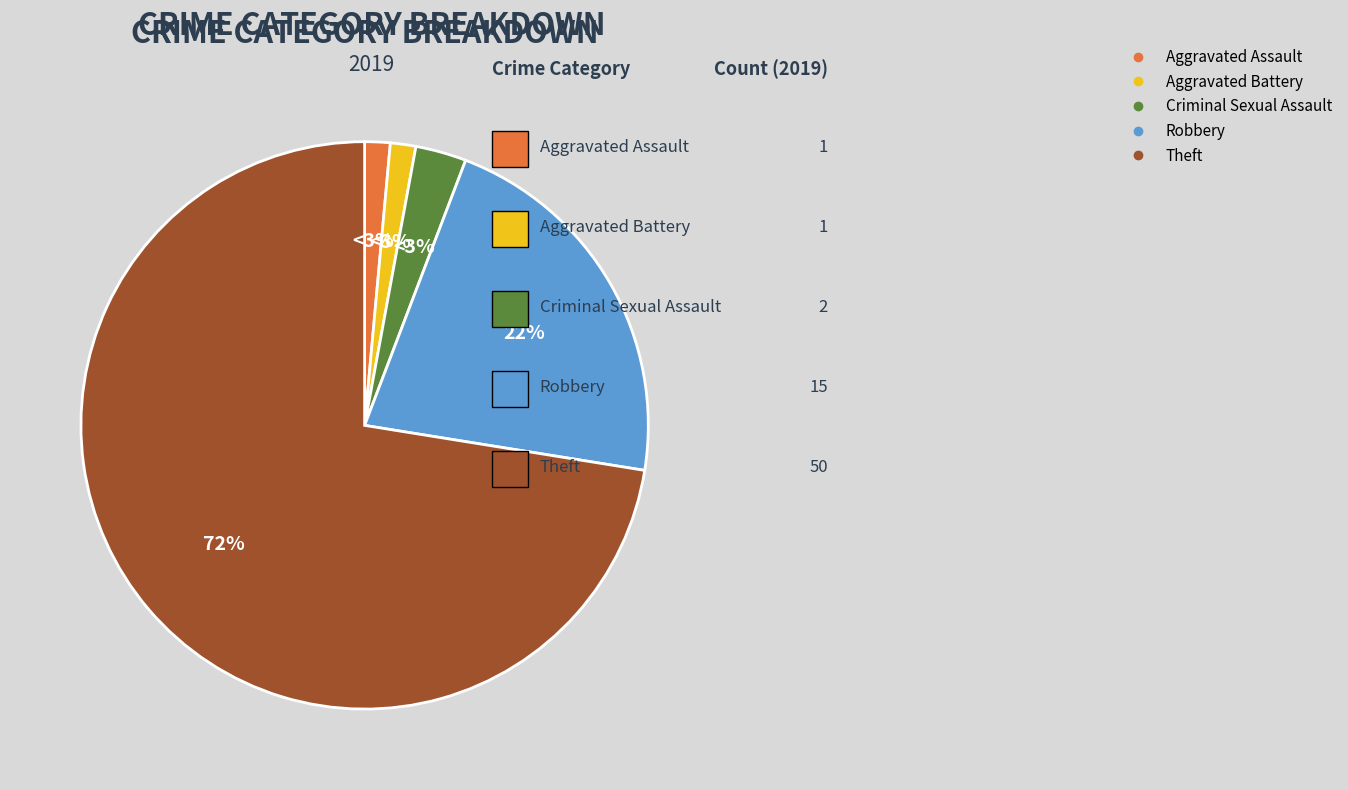

To the nearest percent, what is the average slice percentage?

20%